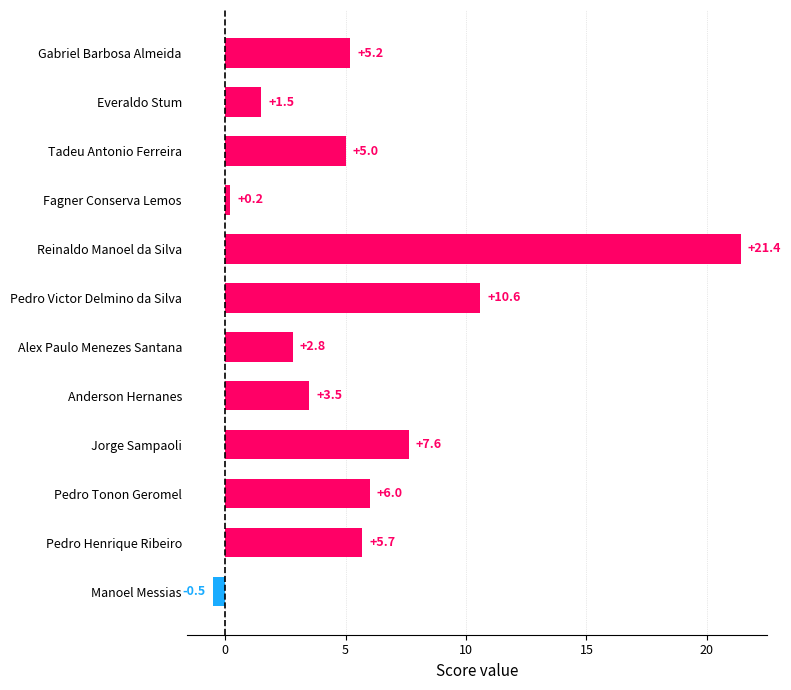

What is the difference between the second highest and minimum values?

11.1